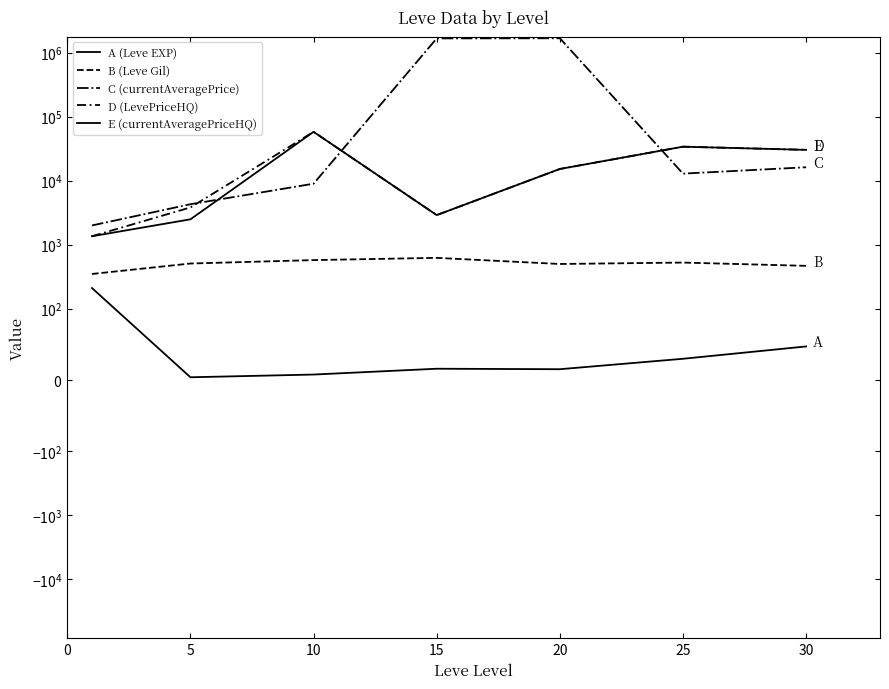

What is the difference between the maximum and minimum values in the C (currentAveragePrice) series?

1673568.5